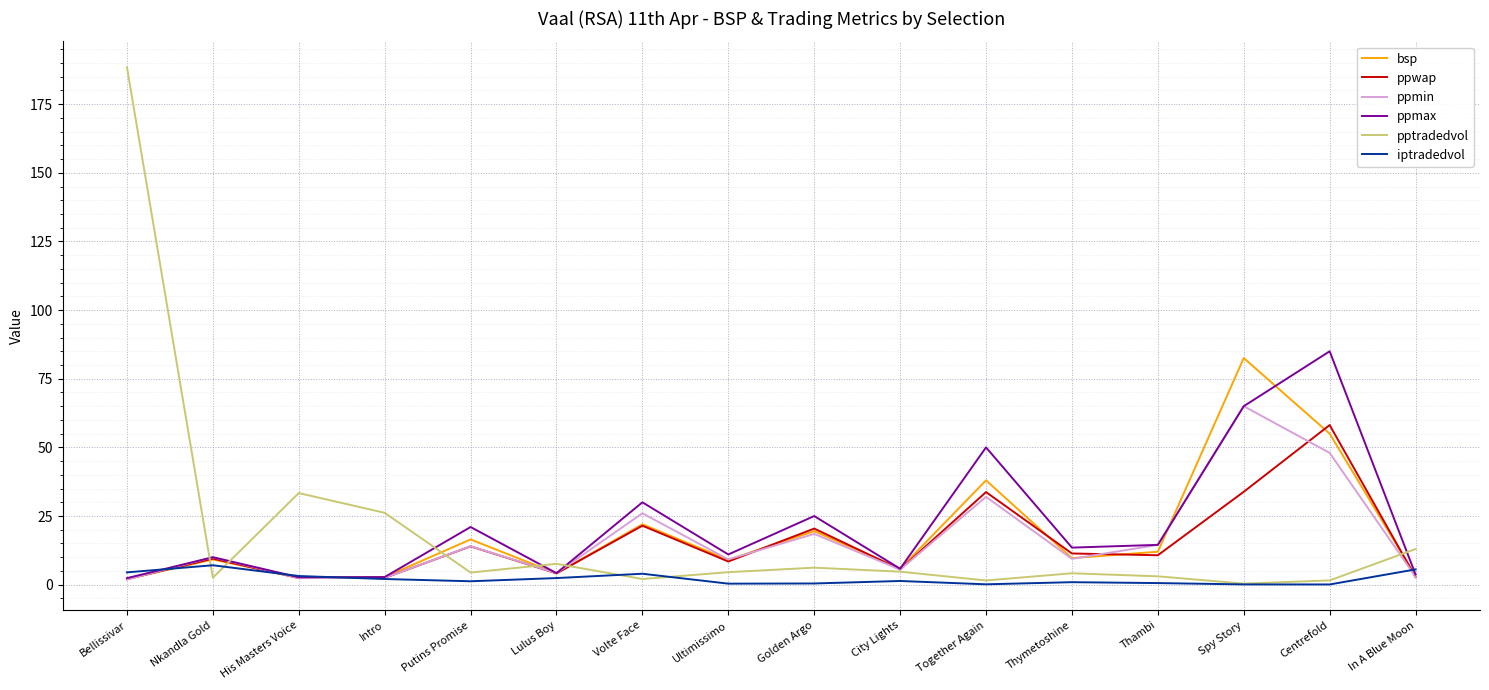

What is the difference between the maximum and second lowest values in the ppmin series?

62.6